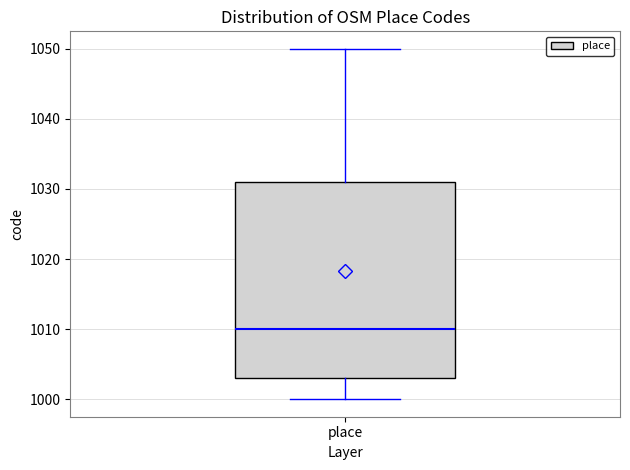

Read this box plot against the y-axis: the position of the median line, the range covered by the box, and the ends of both whiskers. The values are not printed on the chart, so give them approximately, as read against the axis.

median 1010, box 1003 to 1031, whiskers 1000 to 1050